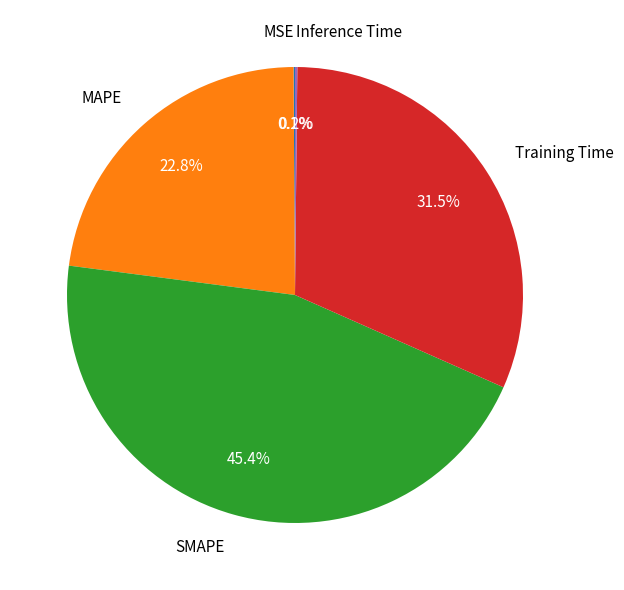

Which has a higher value, SMAPE or Training Time?

SMAPE